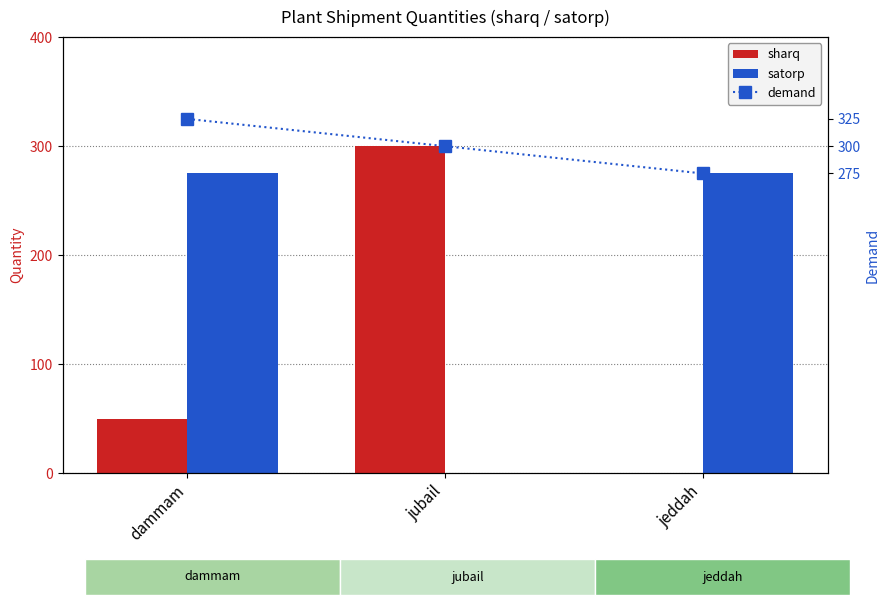

Between jubail and jeddah, which series saw the biggest shift?

sharq